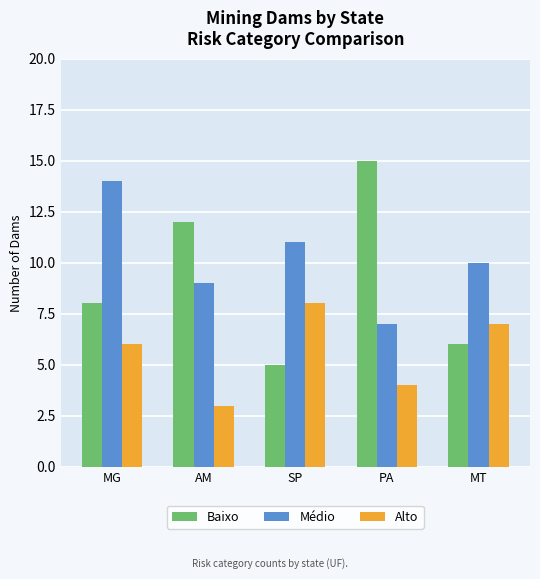

What is the average value of the Alto series?

6